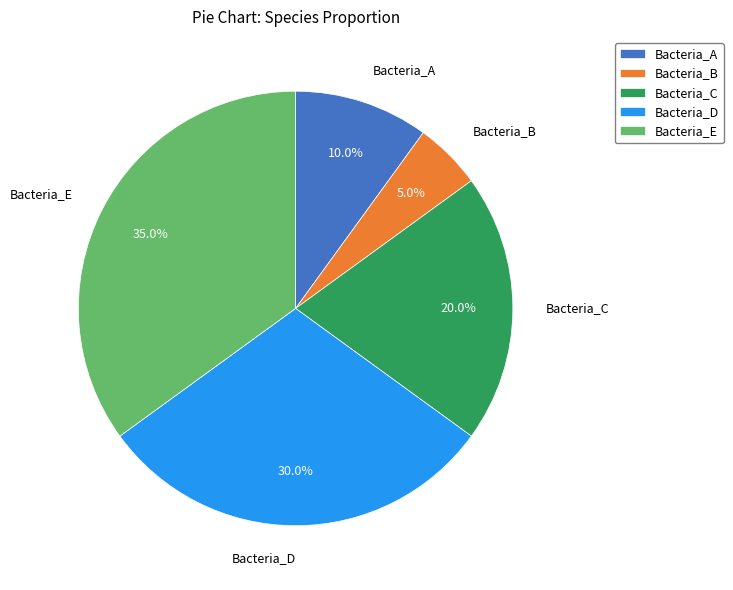

Which has a higher value, Bacteria_B or Bacteria_C?

Bacteria_C